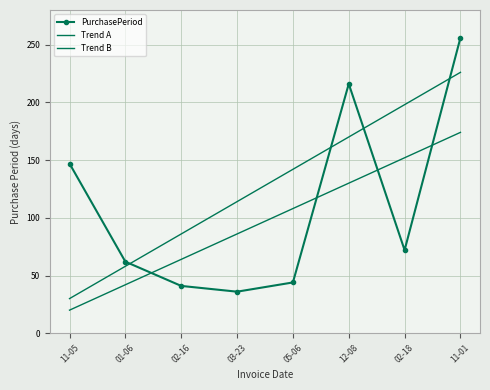

How many distinct data groups are displayed?

3